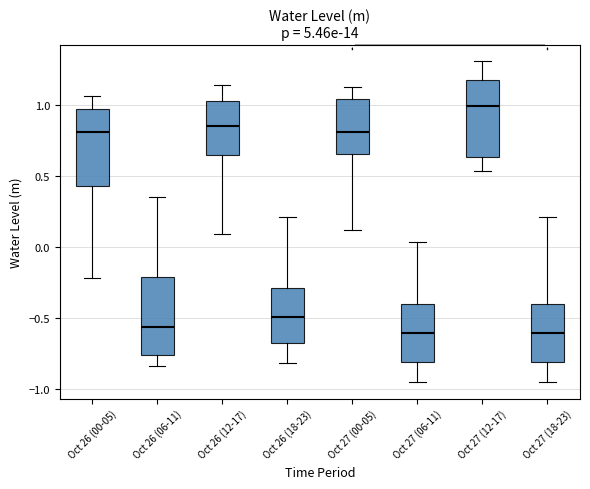

Which box has the highest median line?

Oct 27 (12-17)